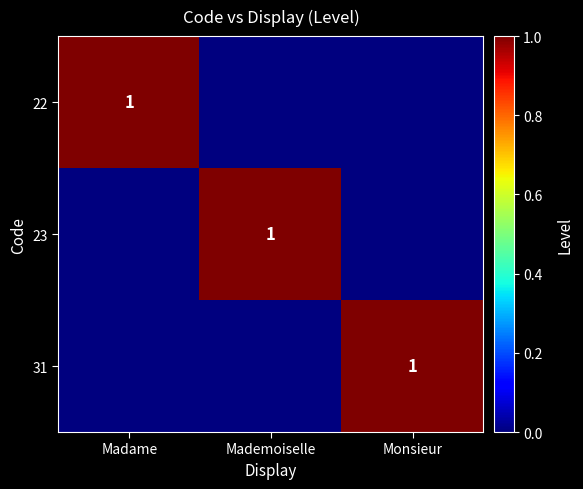

The value of 22 at Madame is 0. True or false?

False